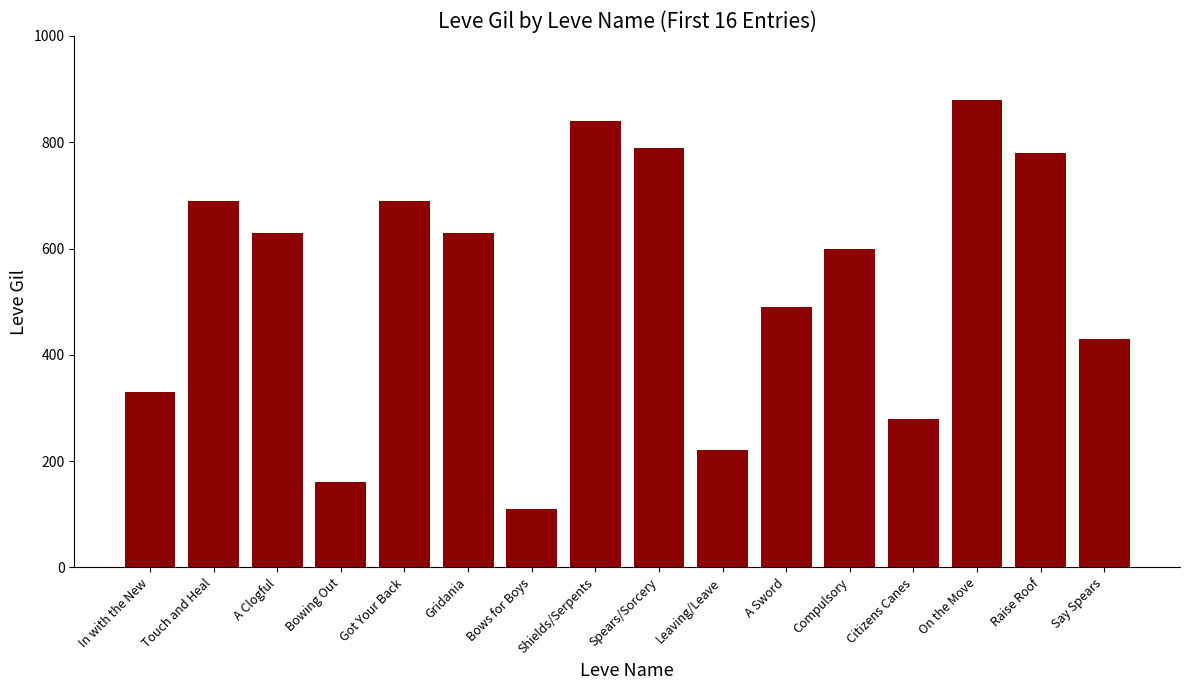

What is the change in value from Leaving/Leave to Citizens Canes?

+60